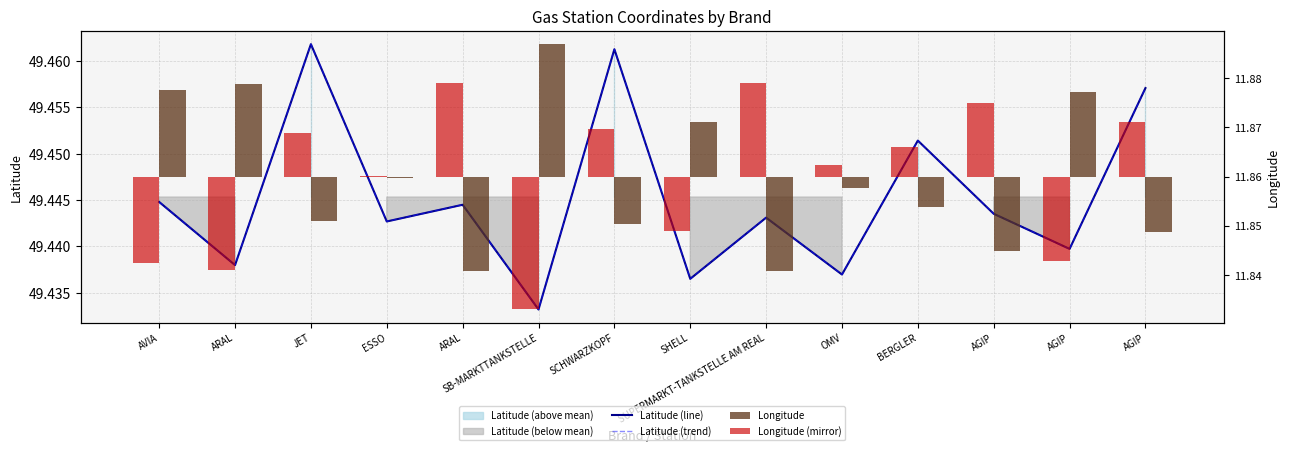

The value of Latitude (line) at AGIP is 49.4. True or false?

True